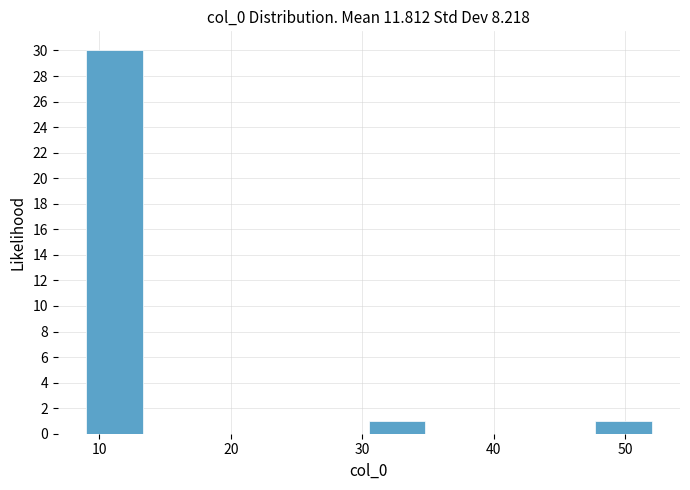

What is the height of the bar covering 9.0 to 13.3 on the x-axis? Neither the bar edges nor the heights are printed on the chart, so give them approximately, as read against the axes.

30